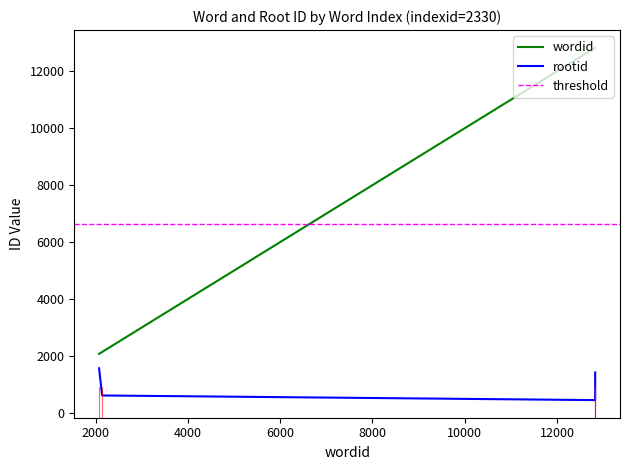

At 2330, list the series in order from smallest to largest.

rootid, wordid